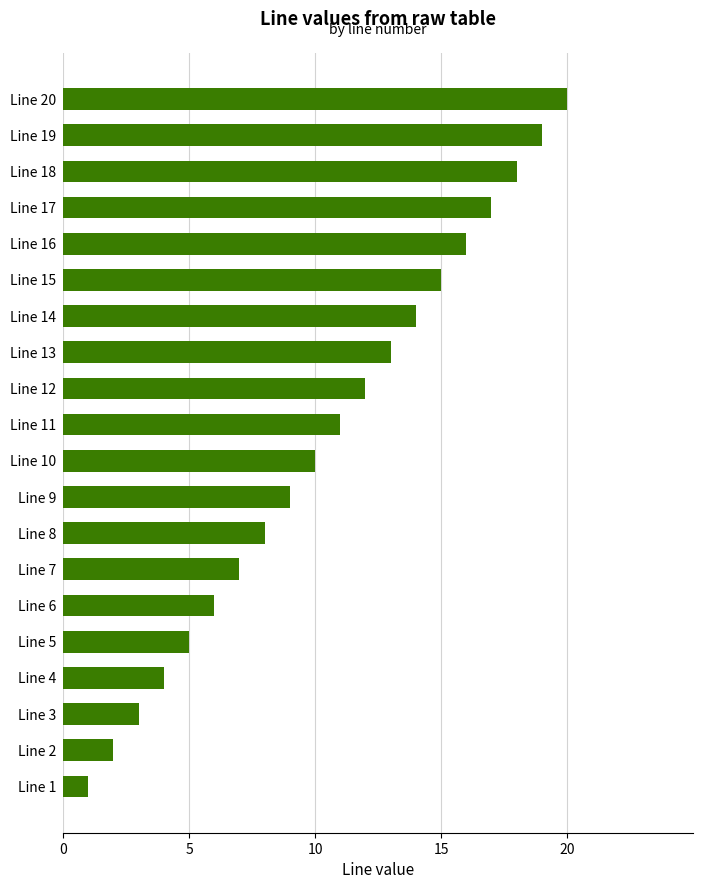

List the labels in order of value, largest first.

Line 20, Line 19, Line 18, Line 17, Line 16, Line 15, Line 14, Line 13, Line 12, Line 11, Line 10, Line 9, Line 8, Line 7, Line 6, Line 5, Line 4, Line 3, Line 2, Line 1